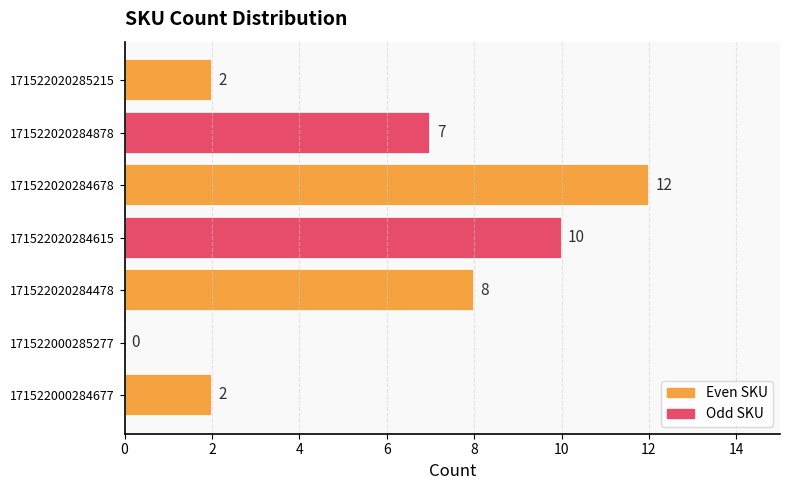

Where is the data nearest to the value 6?

171522020284878